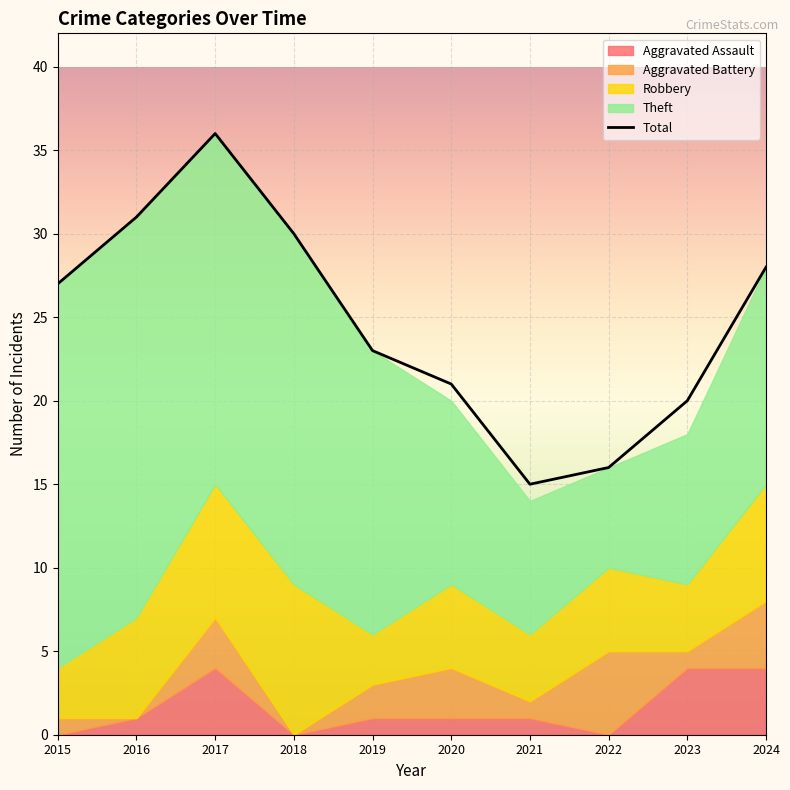

How many points are lower than both their immediate neighbors (excluding endpoints)?

1